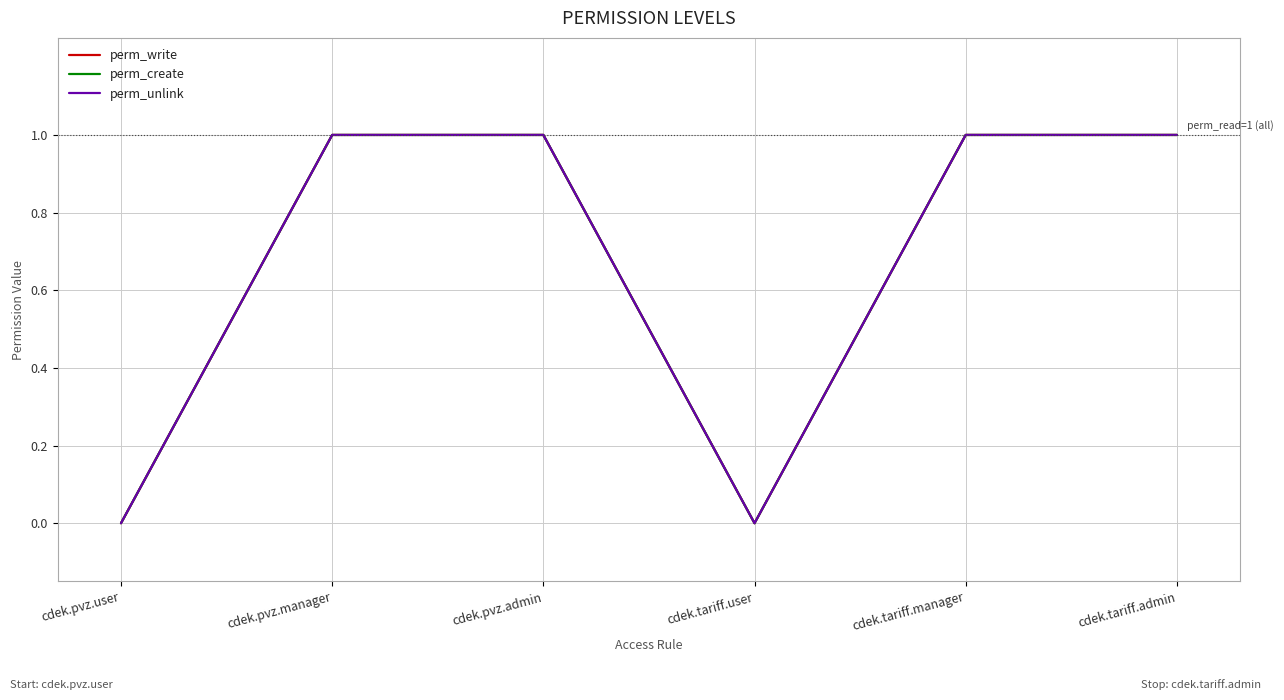

How many lines are shown in the chart?

3